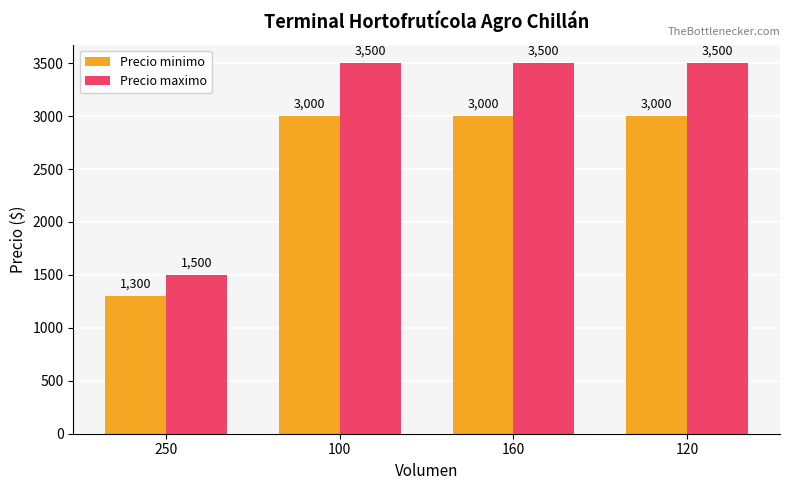

Reading right to left, transcribe all the data shown in this chart.

Precio minimo: 3000	3000	3000	1300
Precio maximo: 3500	3500	3500	1500